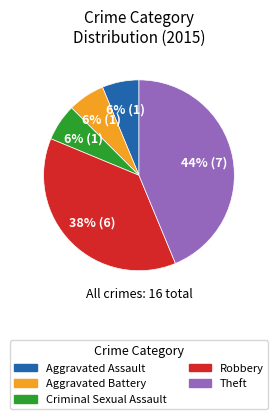

Which category has the biggest portion of the pie?

Theft